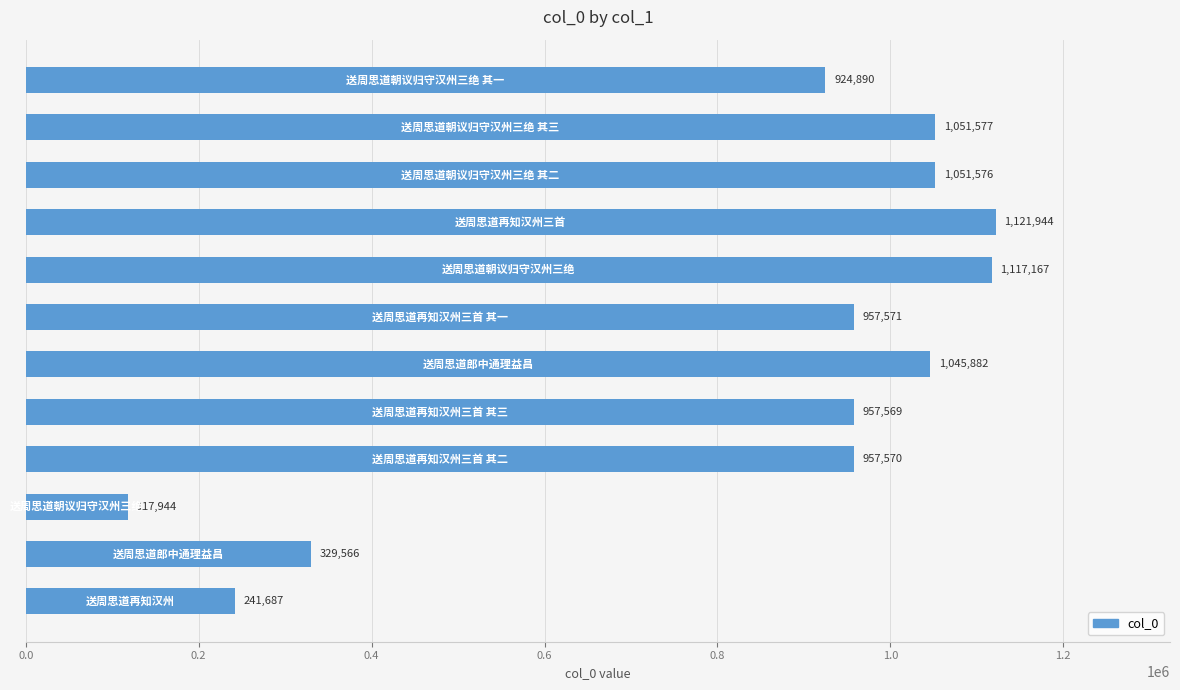

Reading top to bottom, extract all data points from this chart.

924890	1051577	1051576	1121944	1117167	957571	1045882	957569	957570	117944	329566	241687